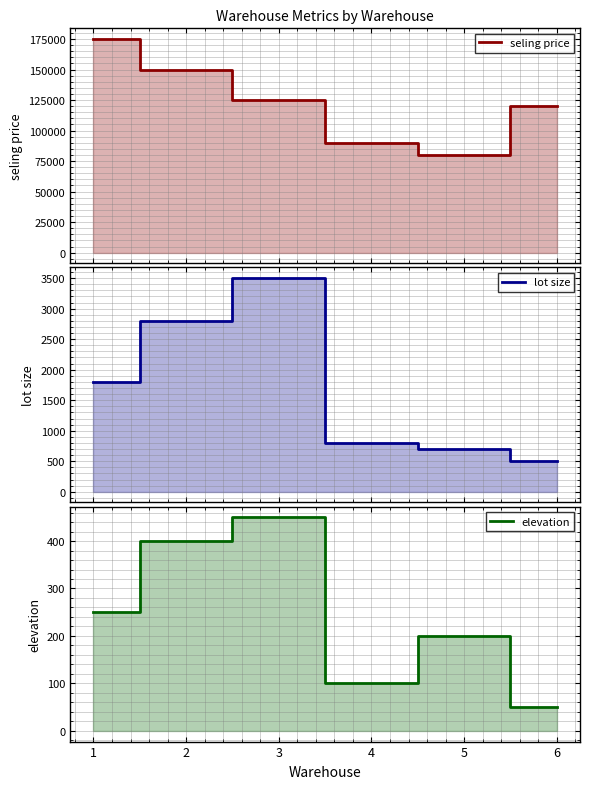

List the labels in order of seling price value, smallest first.

5, 4, 6, 3, 2, 1